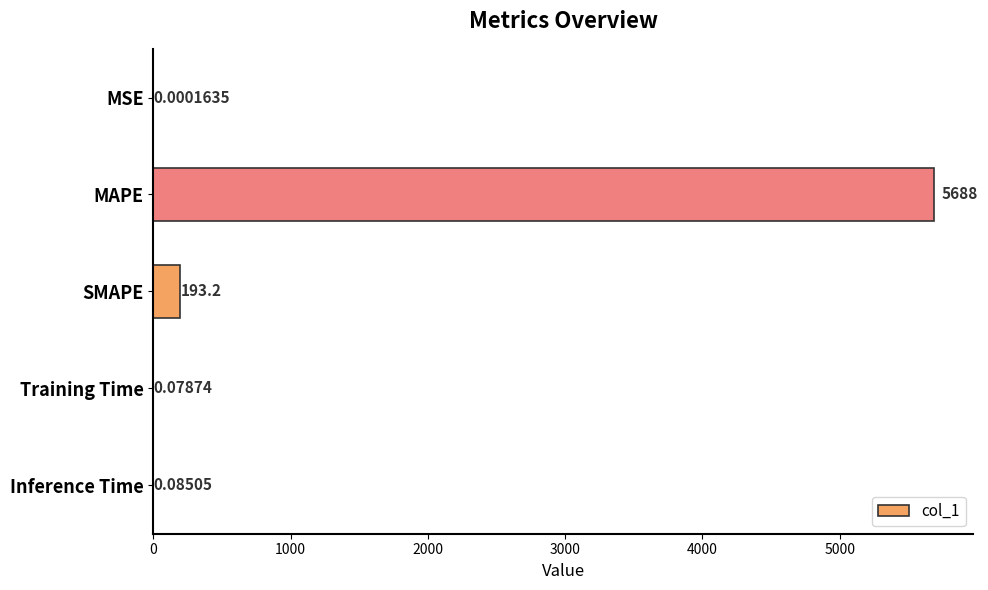

Which category has the highest value across all series?

MAPE